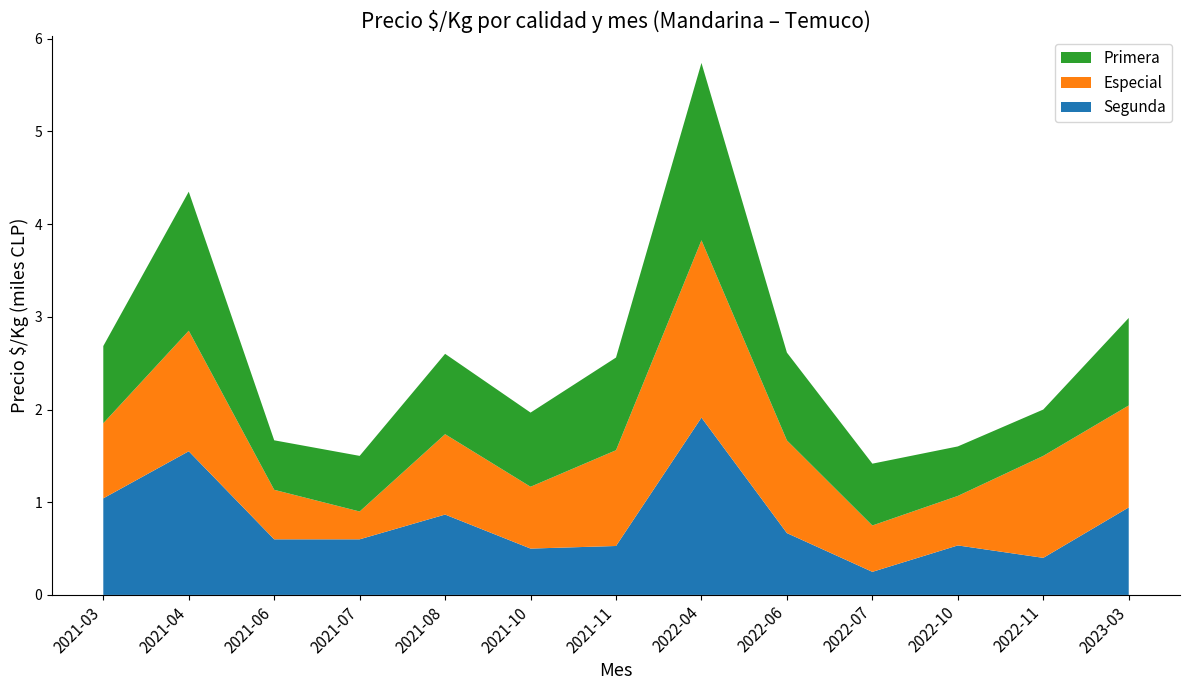

At which label does Segunda reach its peak?

2022-04